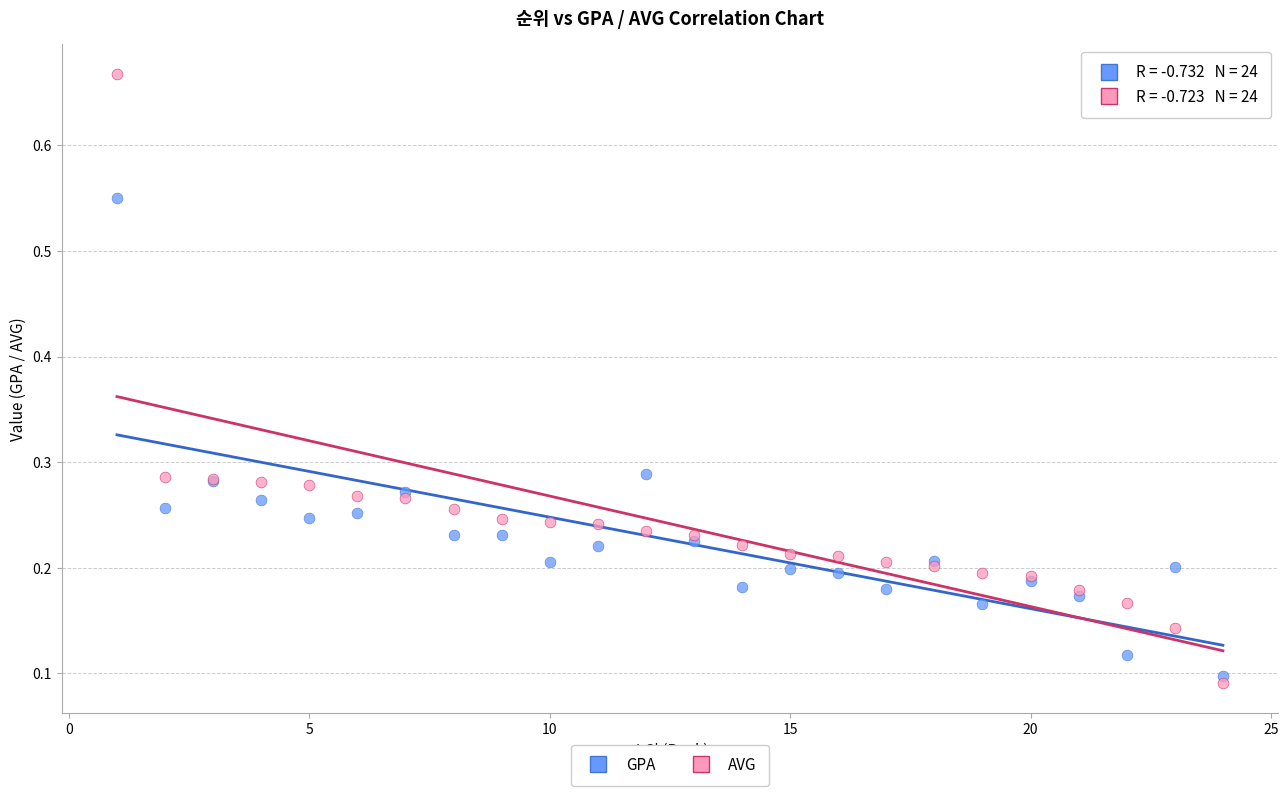

What are all the series names shown in the legend?

GPA, AVG